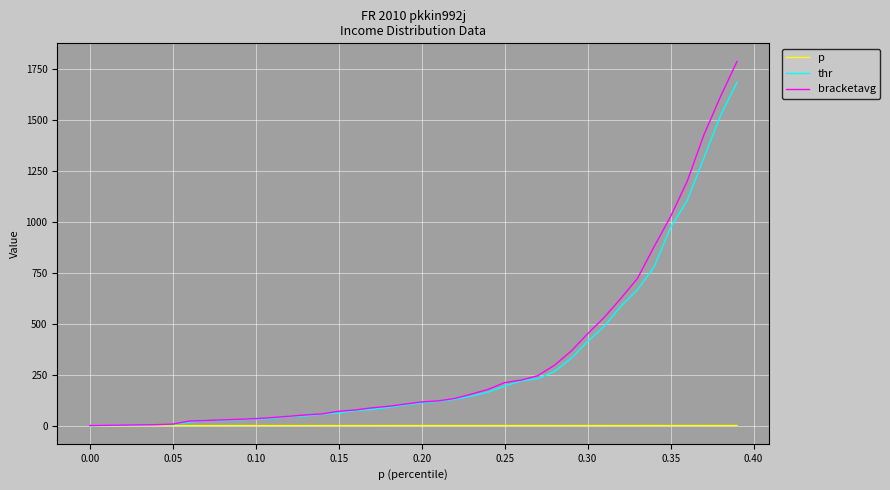

How many values in the bracketavg series are below 116?

20